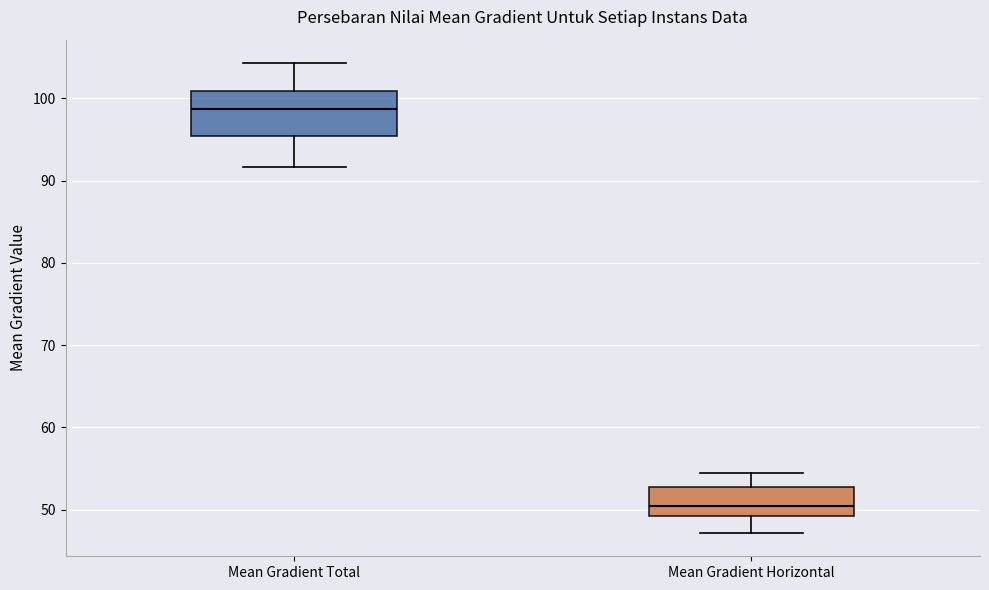

Reading left to right, transcribe this box plot: for each box, give where its median line is, the range the box spans, and where its two whiskers end, as read against the y-axis. The values are not printed on the chart, so give them approximately, as read against the axis.

Mean Gradient Total: median 99, box 95 to 101, whiskers 92 to 104
Mean Gradient Horizontal: median 50, box 49 to 53, whiskers 47 to 54